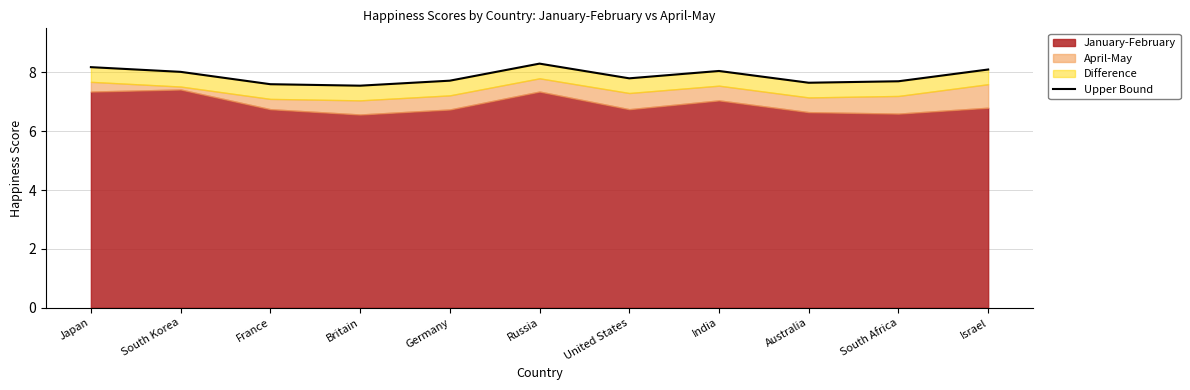

Rank the categories by value from lowest to highest.

Britain, France, Australia, South Africa, Germany, United States, South Korea, India, Israel, Japan, Russia